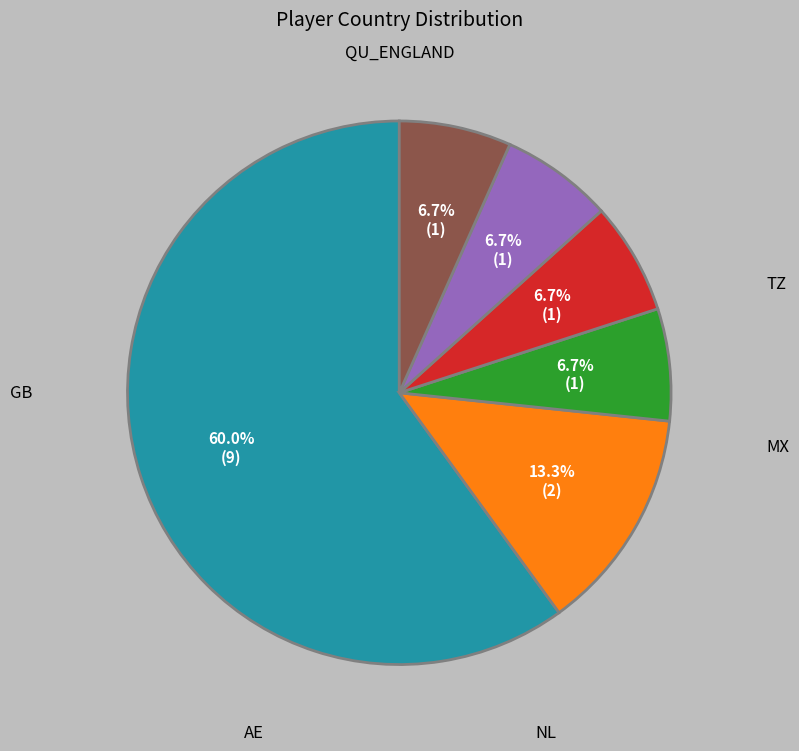

What portion of the pie excludes AE?

93.3%